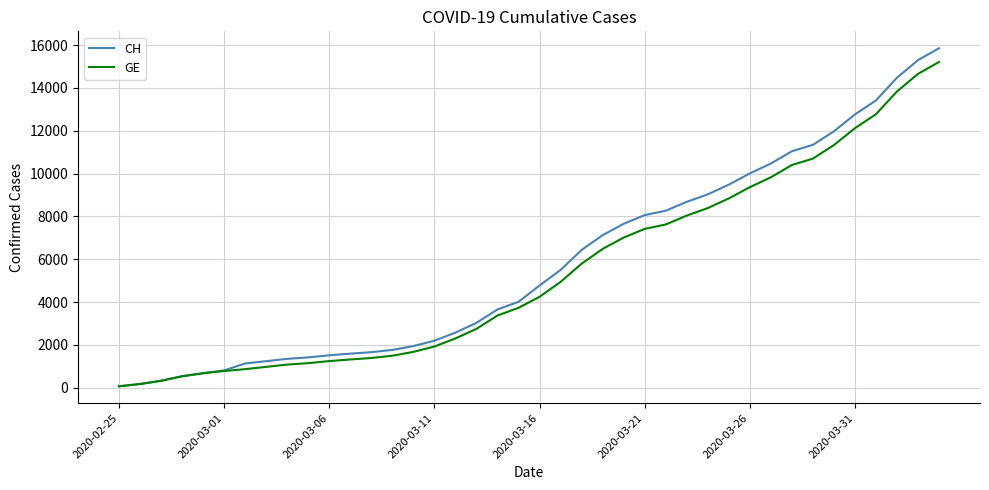

Which series has the largest range (max minus min)?

CH